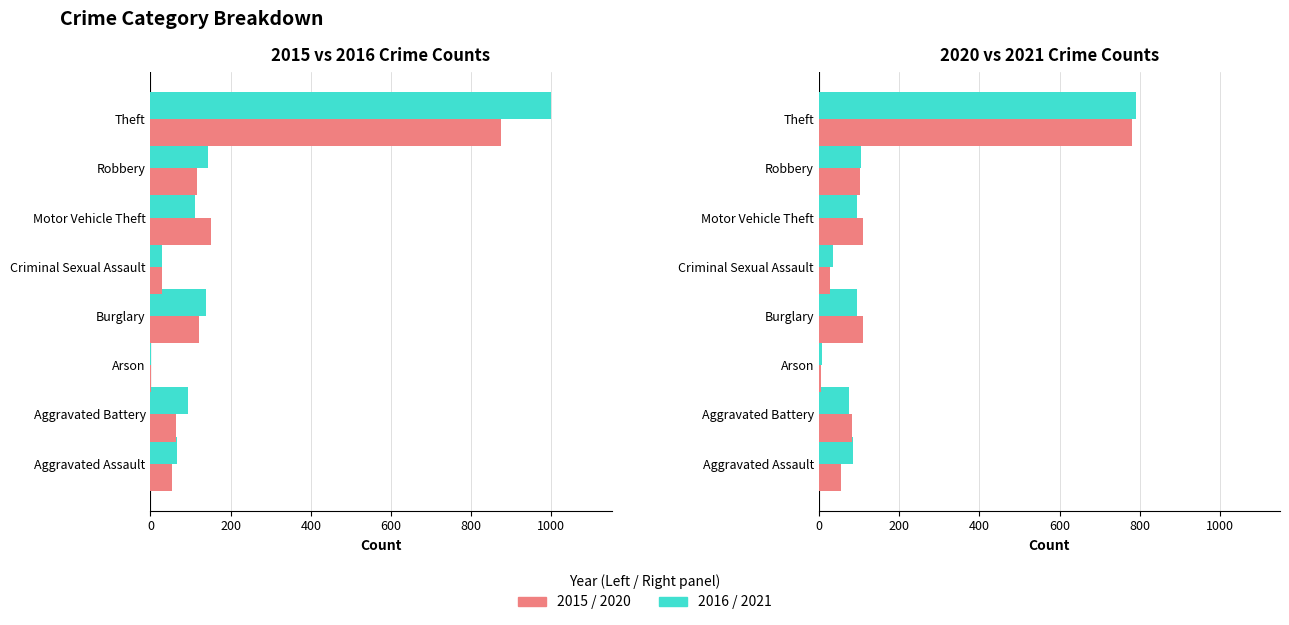

How many data points in 2015 are less than 117?

4